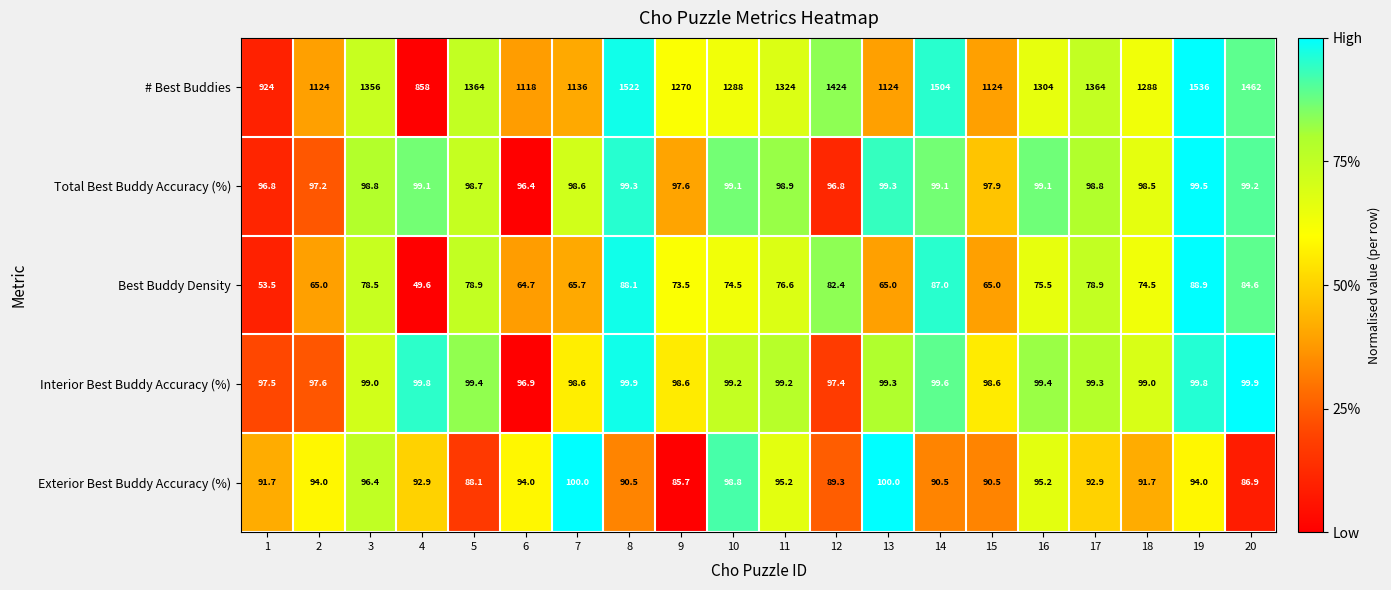

Which series has the widest spread of values?

# Best Buddies